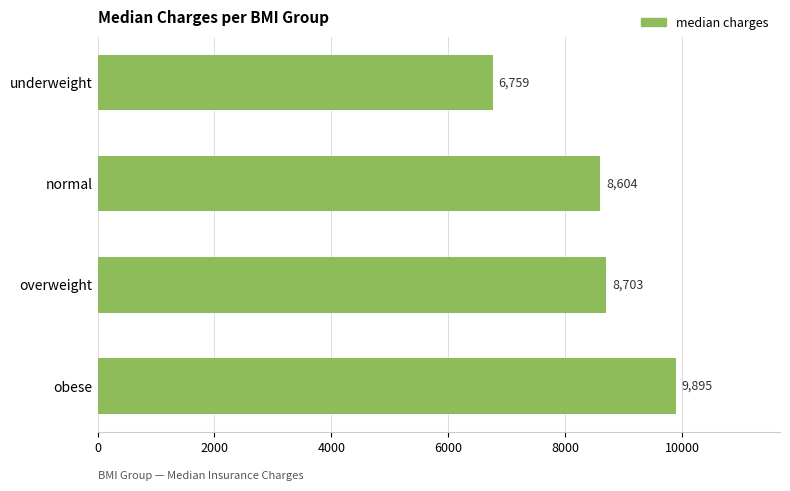

What is the ratio of the value at normal to the value at obese?

0.9